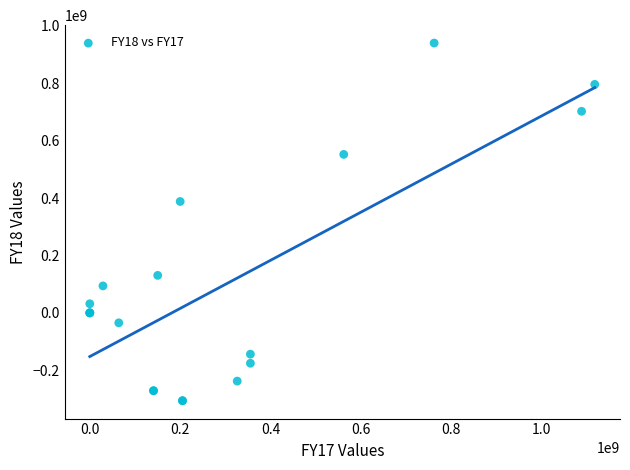

What Y value in the scatter plot is closest to 316946030?

387957259